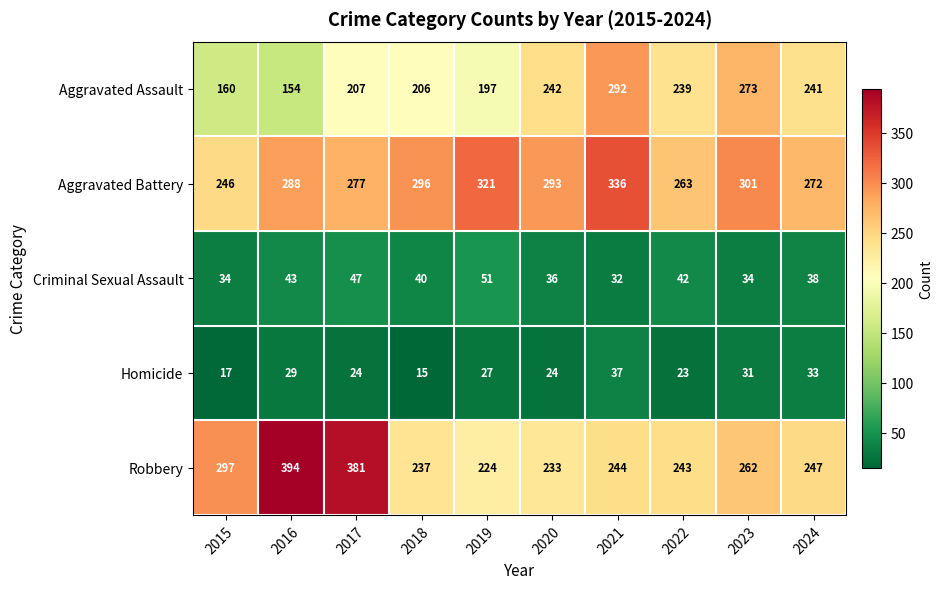

What is the sum of the Criminal Sexual Assault values at 2016 and 2018?

83